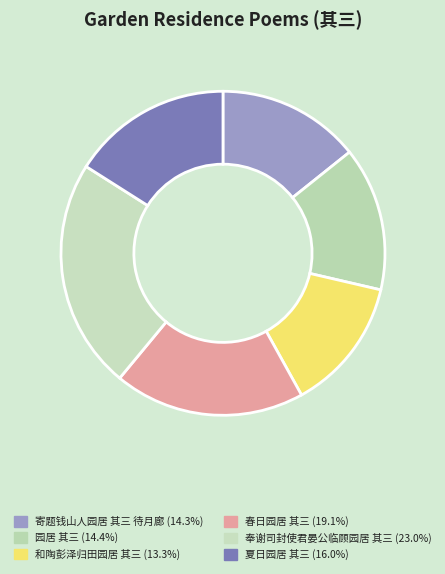

To the nearest percent, what percentage of the pie is 园居 其三?

14%